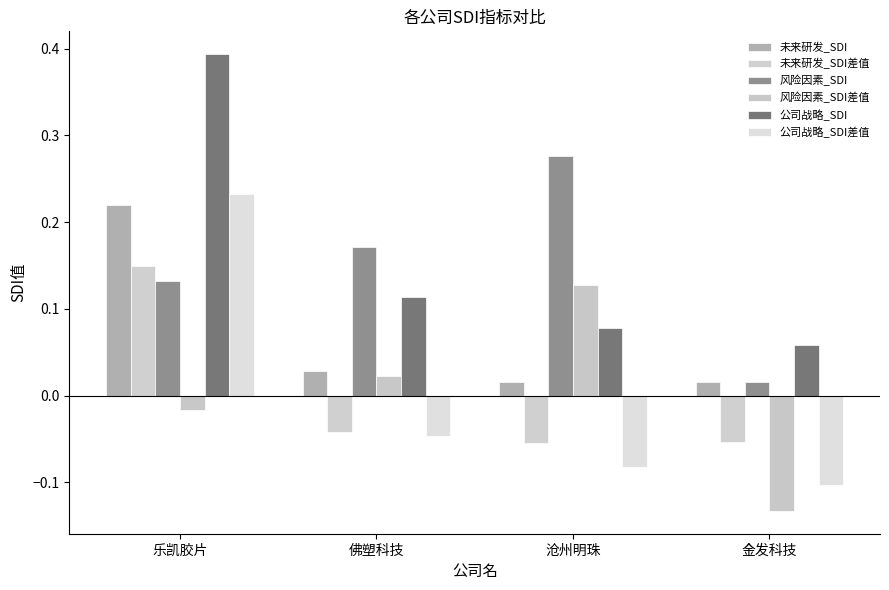

What is the total value across all series at 金发科技?

-0.2